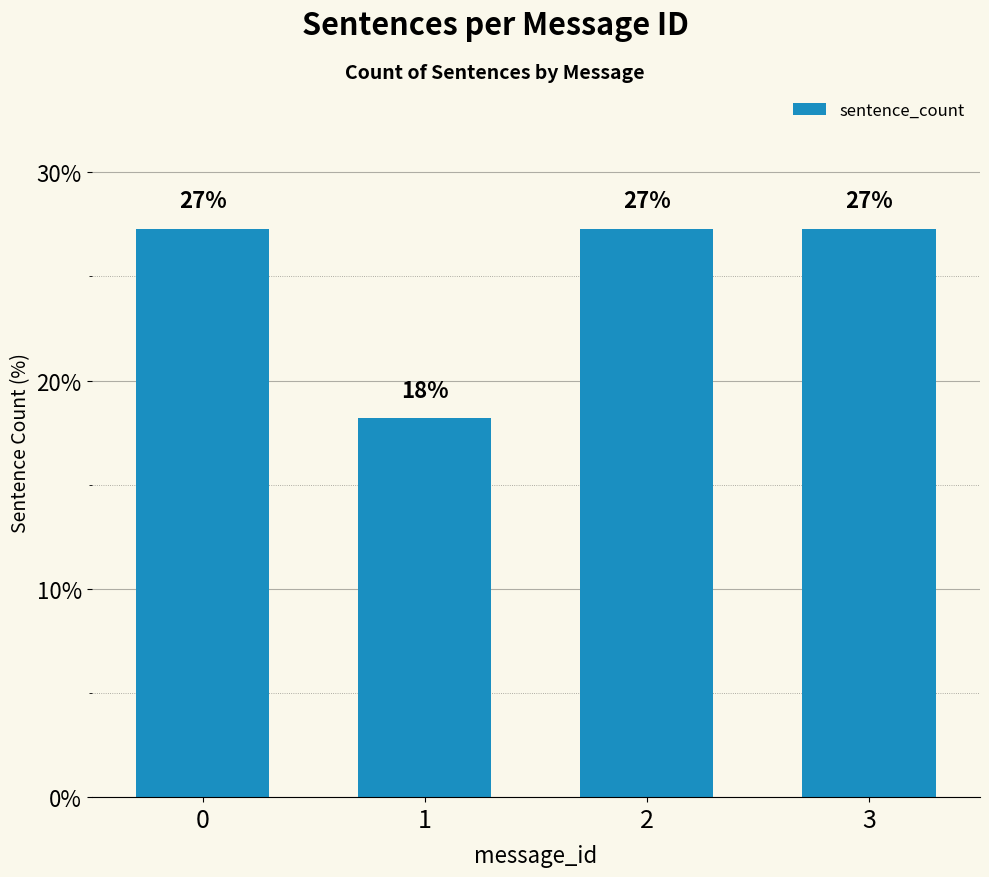

How many bars are there in total?

4